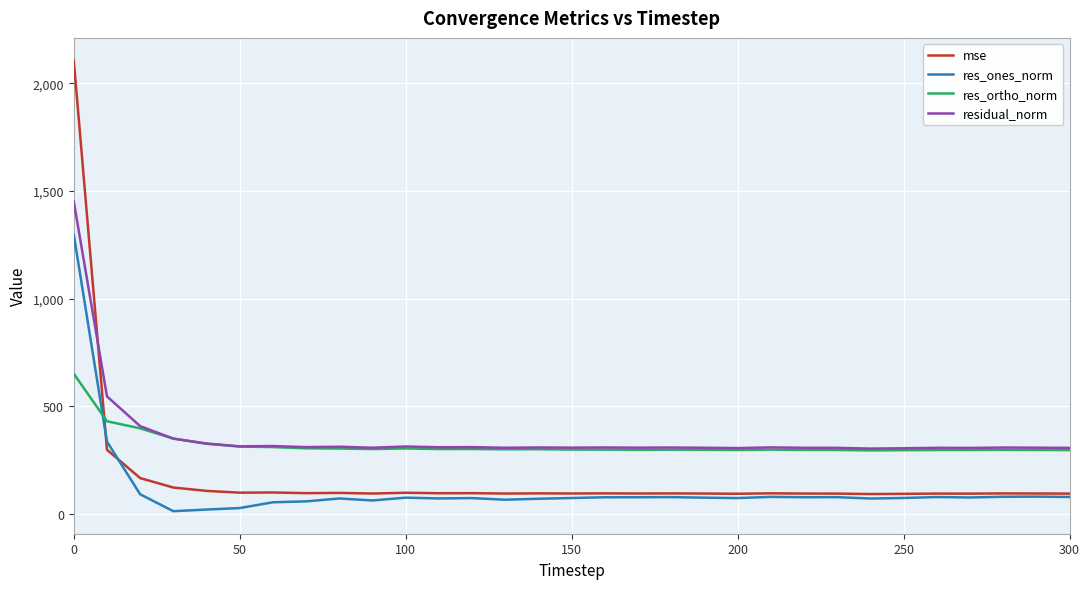

True or false: res_ortho_norm and res_ones_norm intersect in this chart.

True